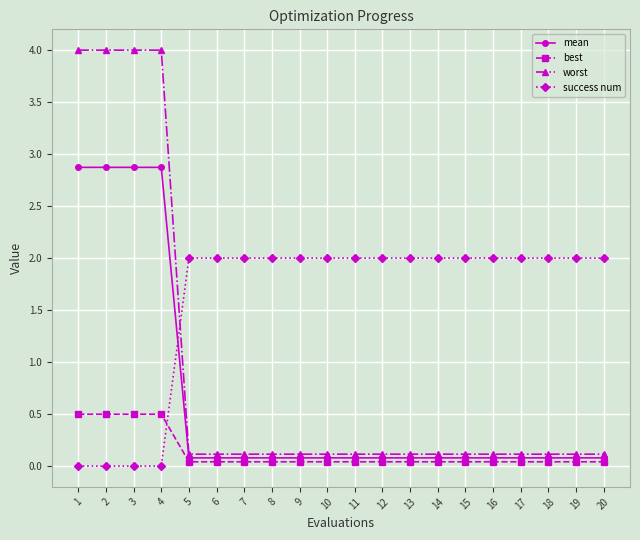

True or false: mean and worst cross at least once.

False